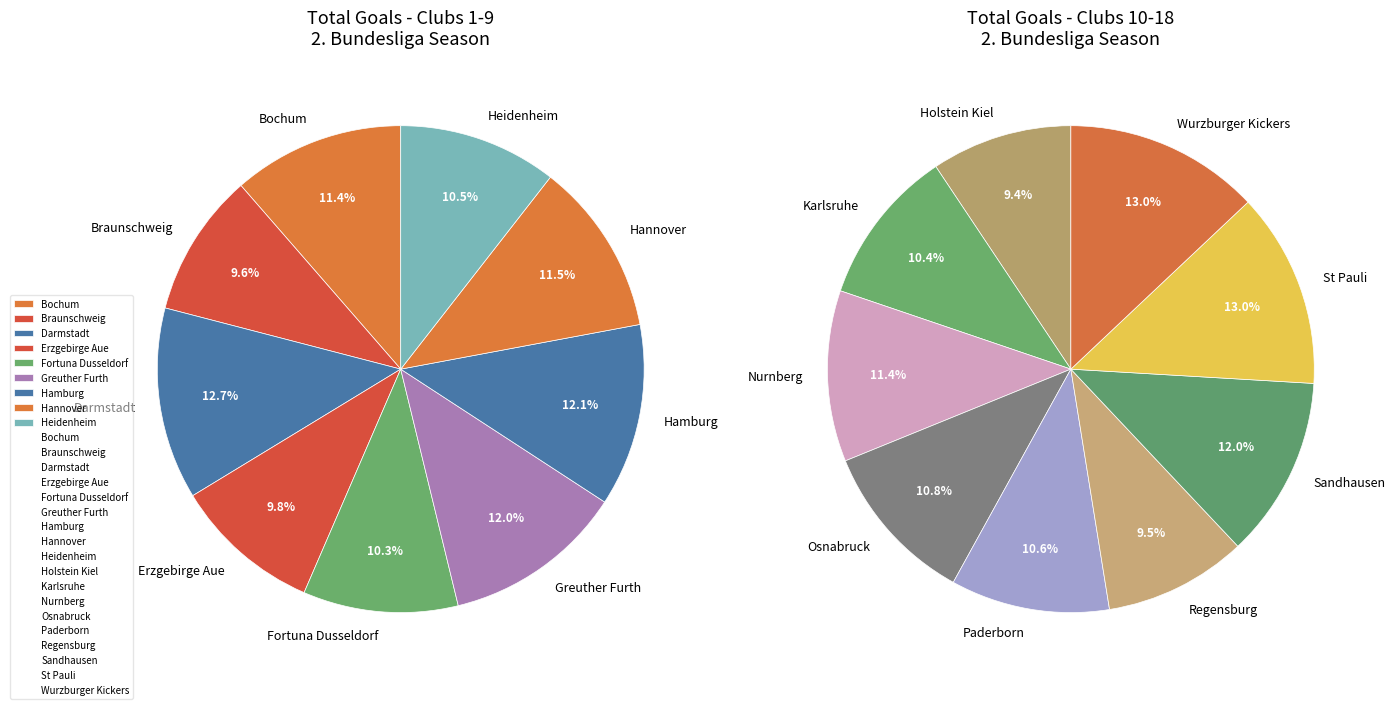

Count the number of slices in the pie.

18